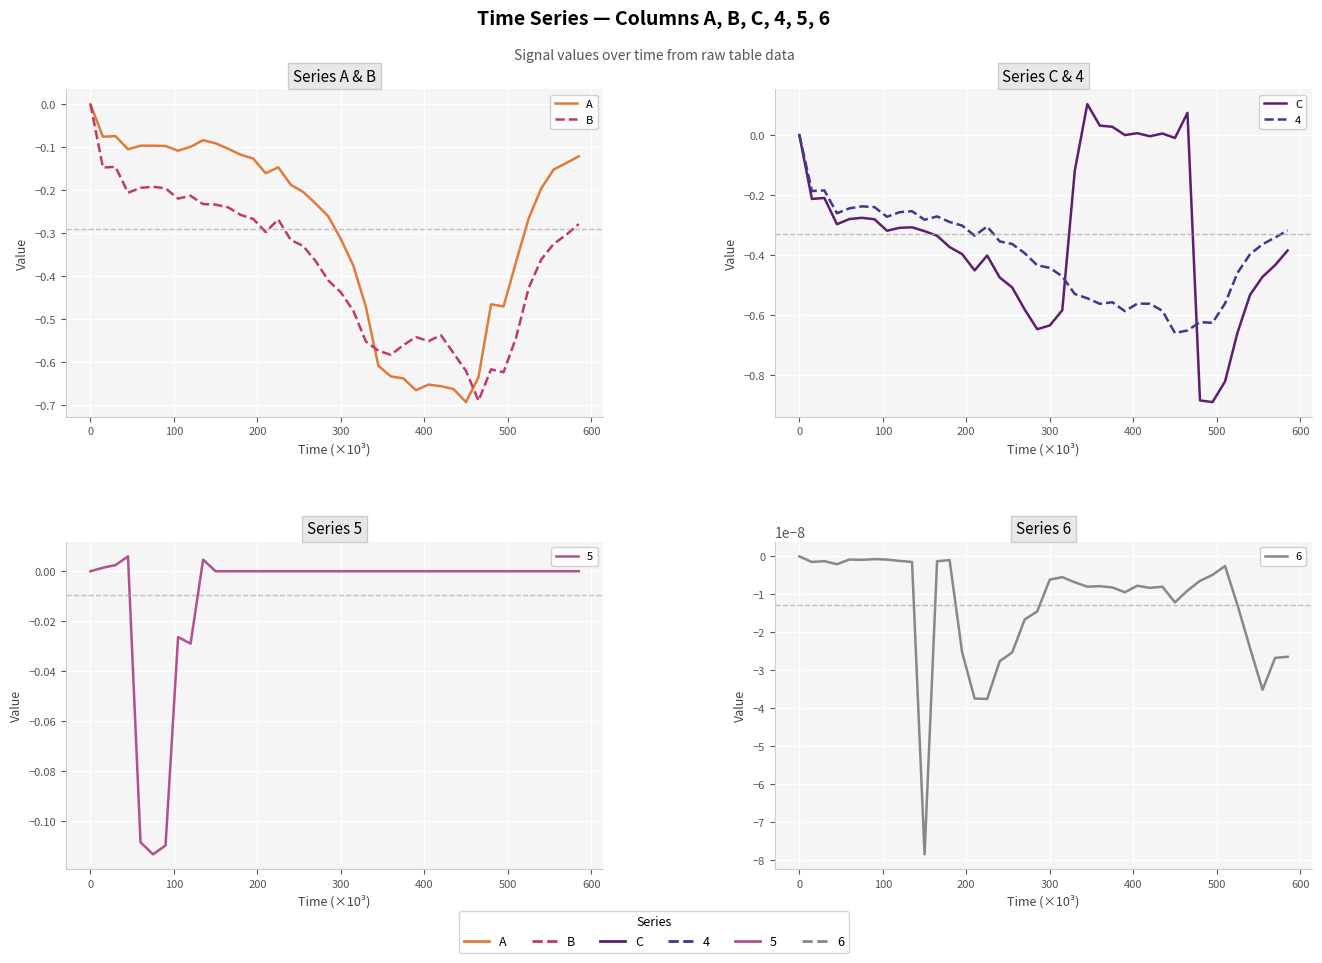

The C series shows -0.8 at 36. True or false?

False